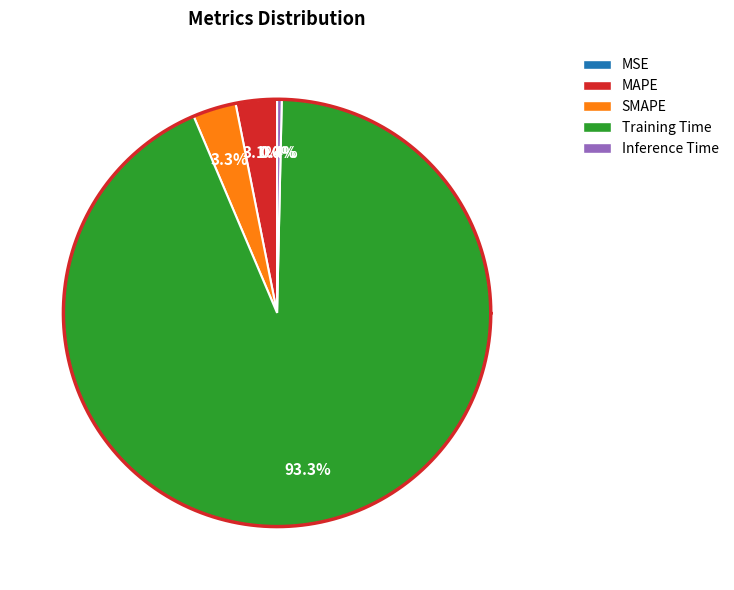

To the nearest percent, what portion does MAPE represent?

3%